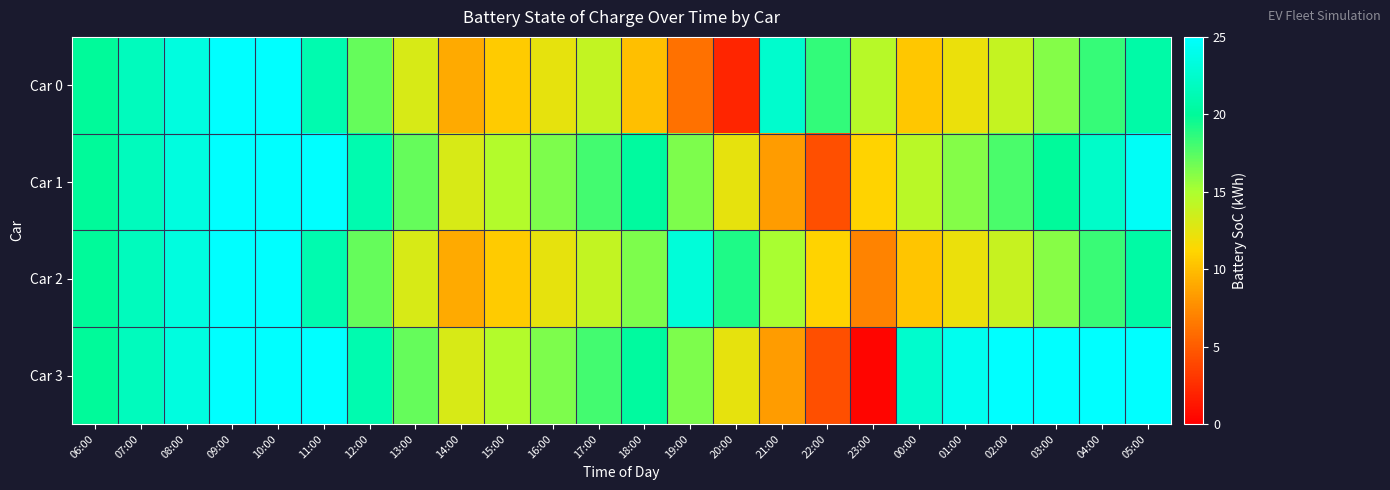

Count the number of categories in the chart.

24